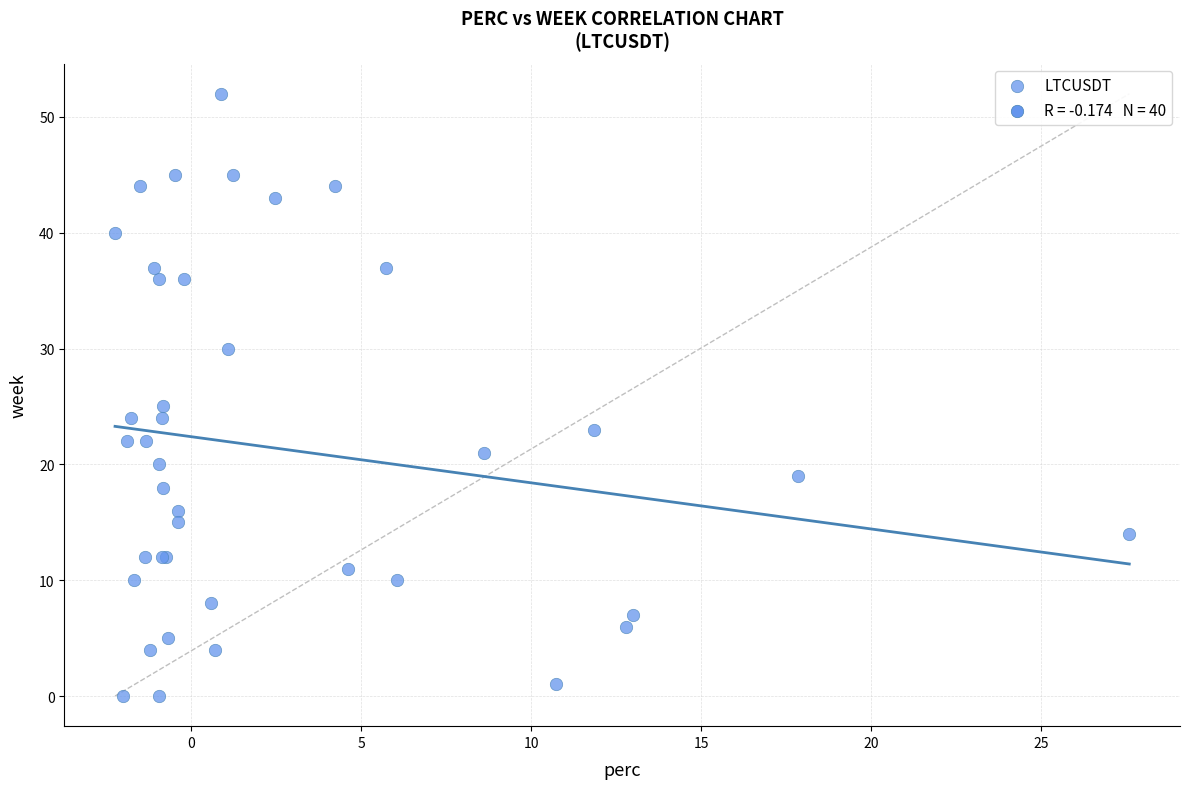

What Y value in the scatter plot is closest to 26?

25